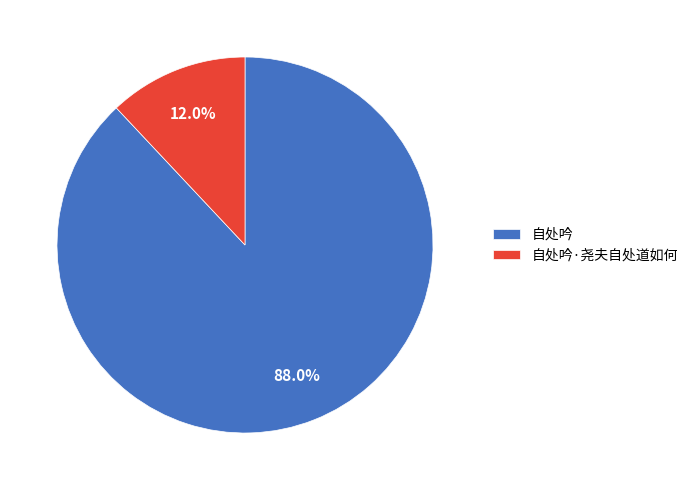

True or false: 自处吟 accounts for 96% of the total.

False